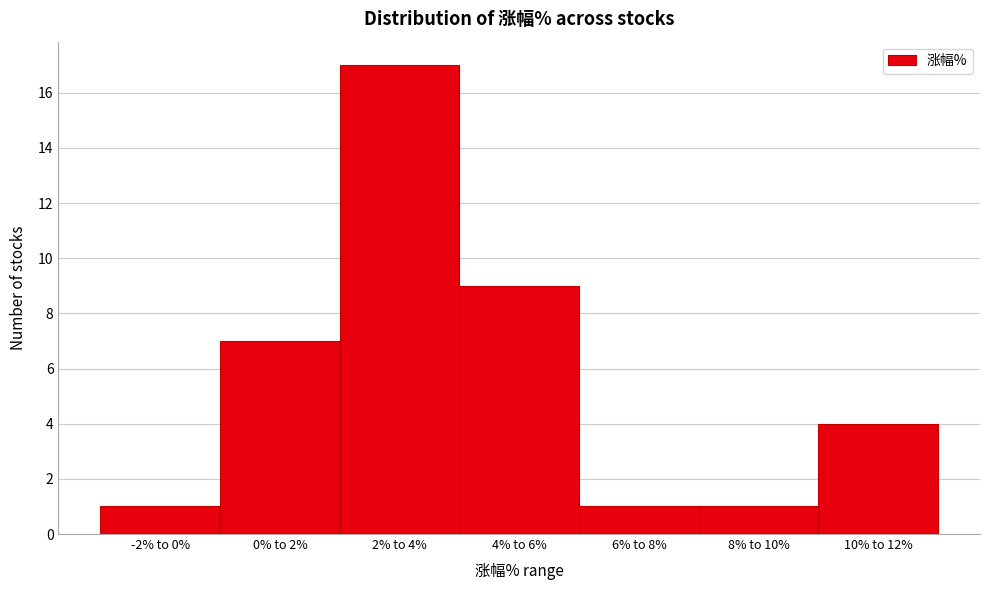

Reading right to left, what are all the values shown in this chart?

4	1	1	9	17	7	1